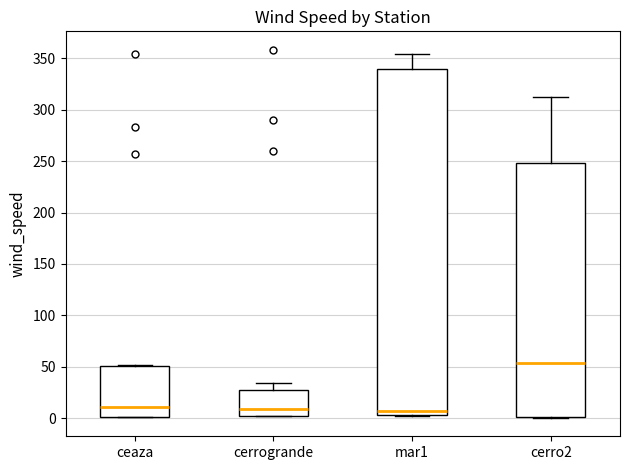

Reading left to right, transcribe this box plot: for each box, give where its median line is, the range the box spans, and where its two whiskers end, as read against the y-axis. The values are not printed on the chart, so give them approximately, as read against the axis.

ceaza: median 10, box 0 to 50, whiskers 0 to 50
cerrogrande: median 10, box 0 to 25, whiskers 0 to 35
mar1: median 5 (just above the box's lower edge), box 5 to 340, whiskers 0 to 355
cerro2: median 55, box 0 to 250, whiskers 0 to 315